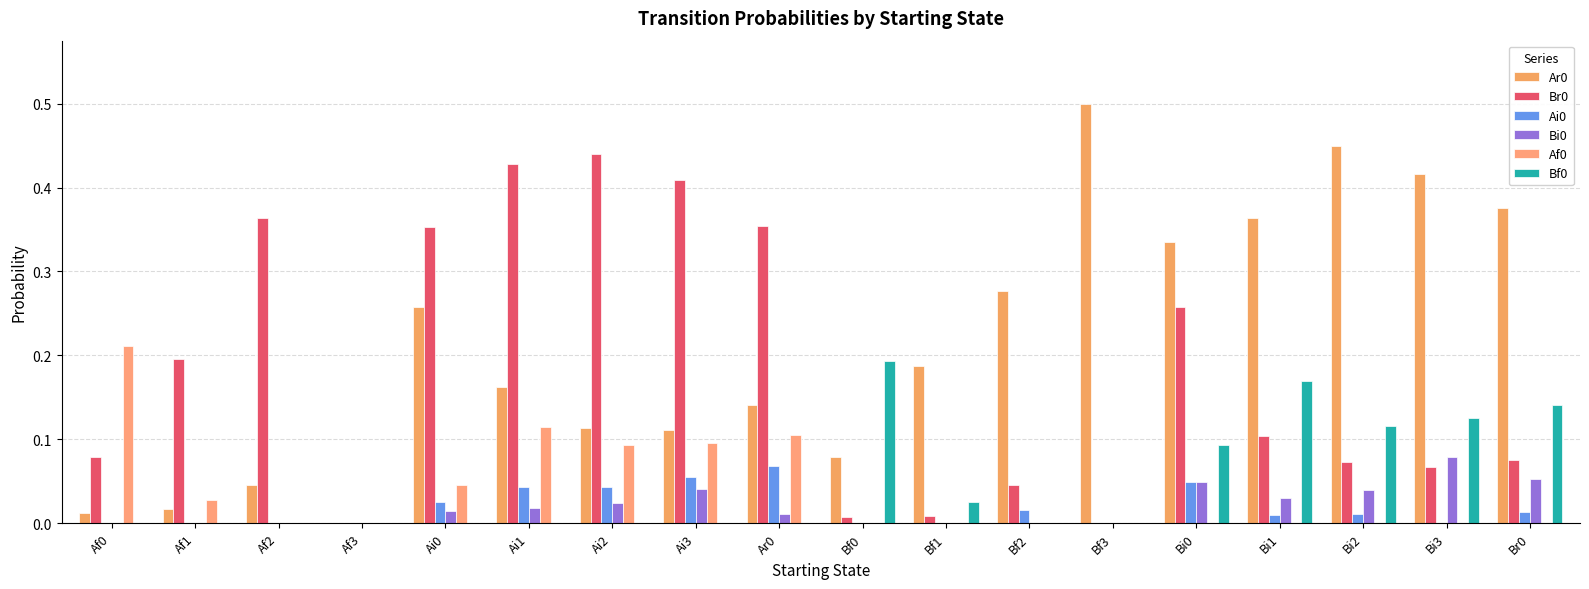

Is it true that Br0 equals 0.2 at Ai1?

False